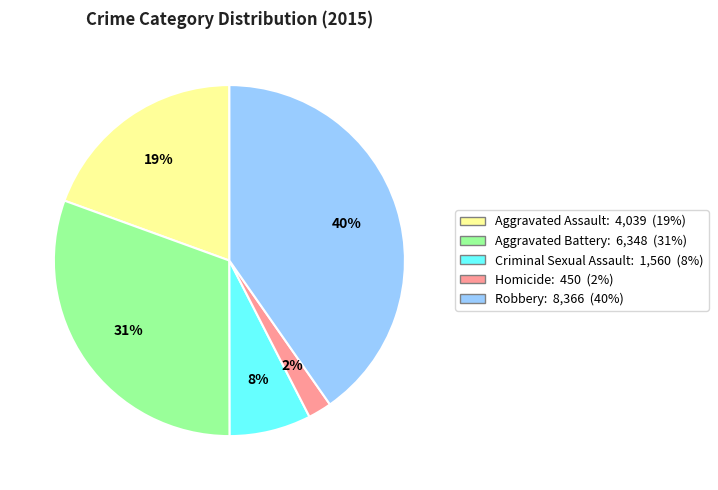

How many segments does this pie chart have?

5